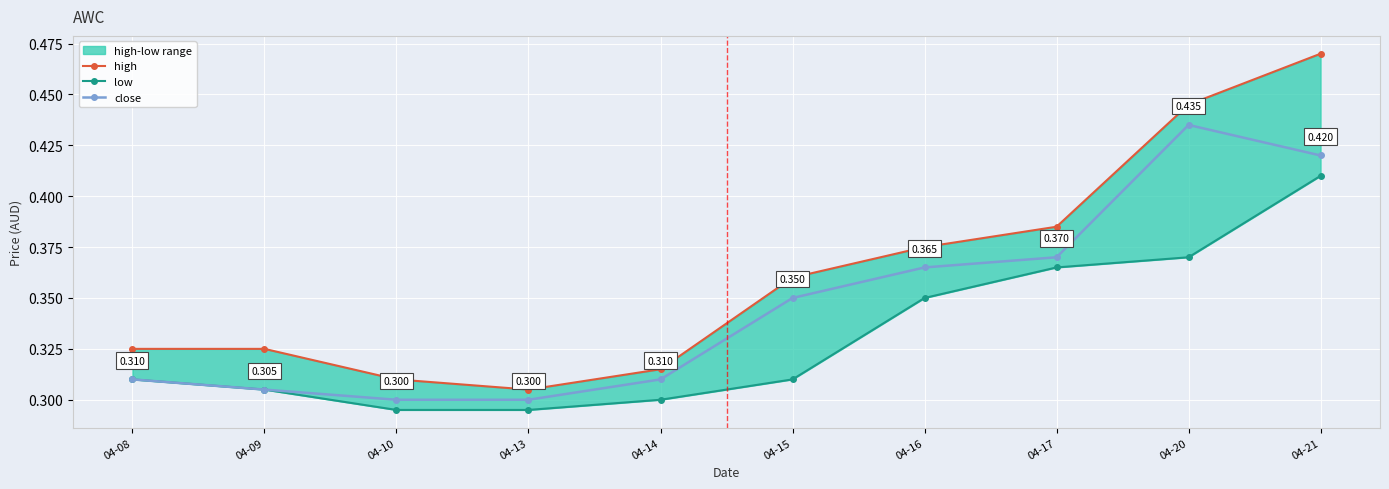

What is the sum of all close values?

3.5